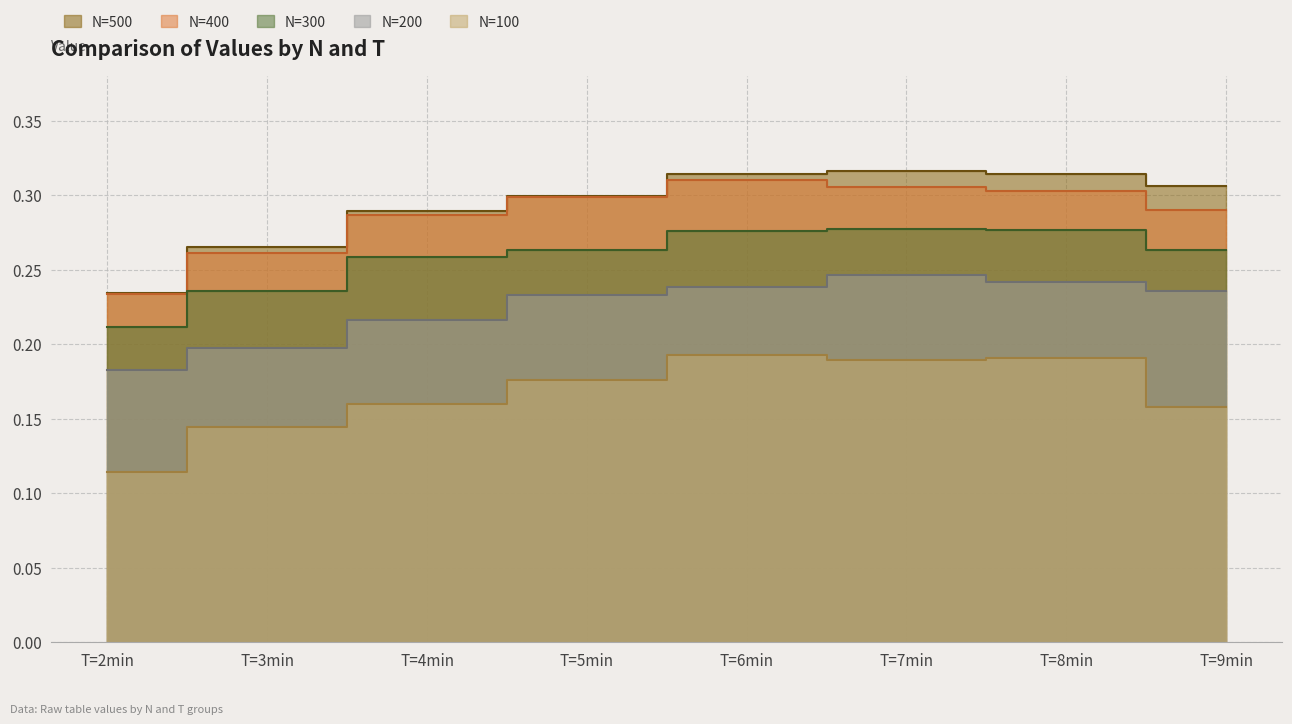

At which category is the sum across all series the highest?

T=7min